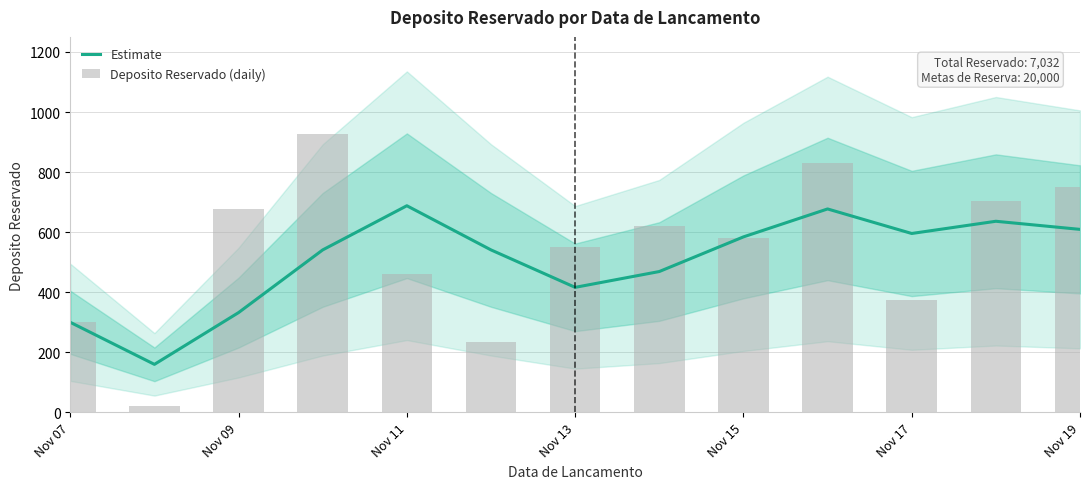

Reading left to right, list all the values displayed in this chart.

Estimate: 300.0	160.0	332.3	541.0	688.0	541.0	416.3	469.0	584.3	677.3	595.7	636.3	609.3
Deposito Reservado (daily): 300.0	20.0	677.0	926.0	461.0	236.0	552.0	619.0	582.0	831.0	374.0	704.0	750.0